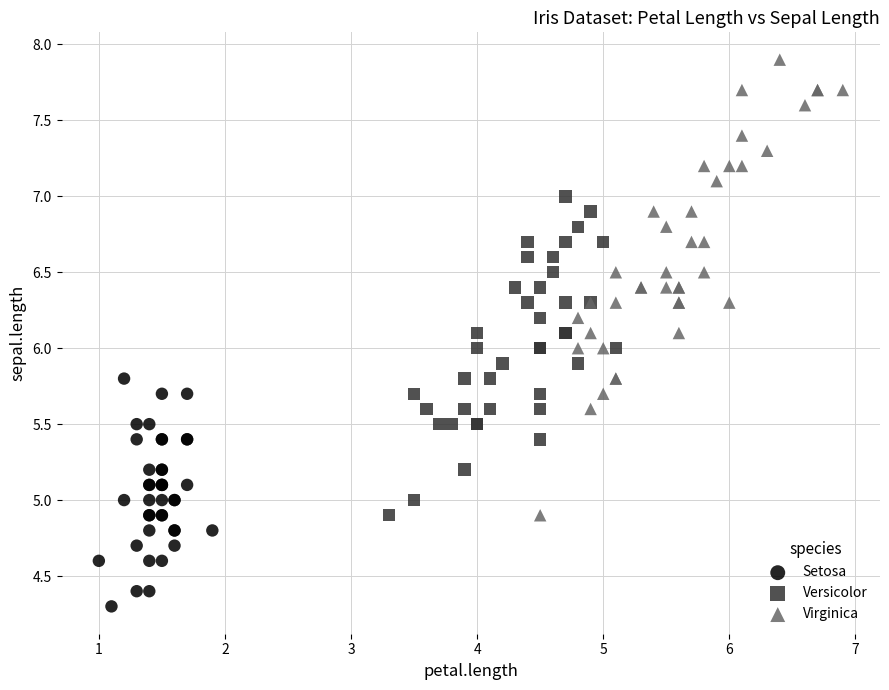

What are all the series names shown in the legend?

Setosa, Versicolor, Virginica